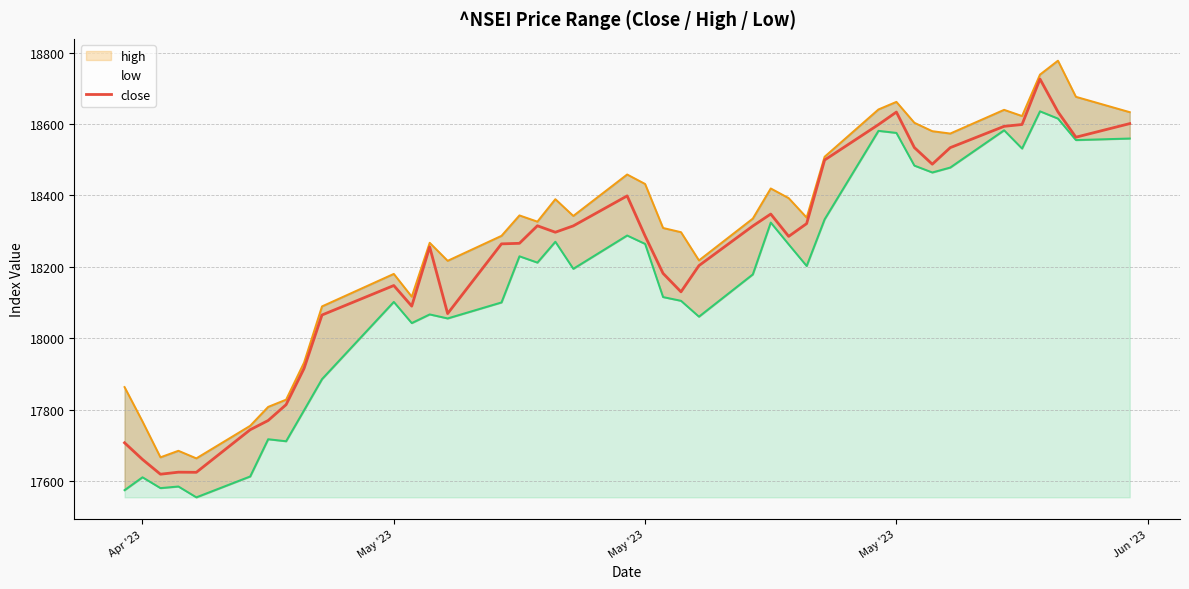

What is the highest value of the high series?

18777.9